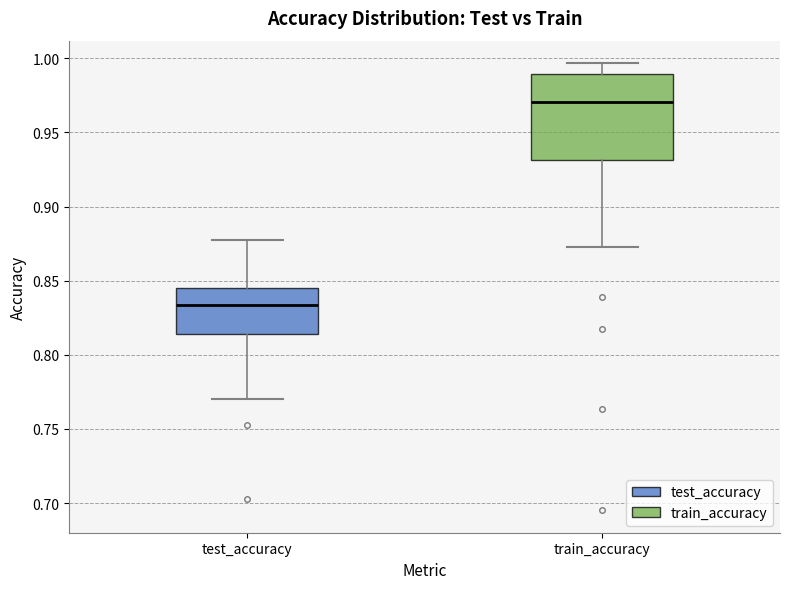

Reading left to right, transcribe this box plot: for each box, give where its median line is, the range the box spans, and where its two whiskers end, as read against the y-axis. The values are not printed on the chart, so give them approximately, as read against the axis.

test_accuracy: median 0.835, box 0.815 to 0.845, whiskers 0.770 to 0.875
train_accuracy: median 0.970, box 0.930 to 0.990, whiskers 0.875 to 0.995